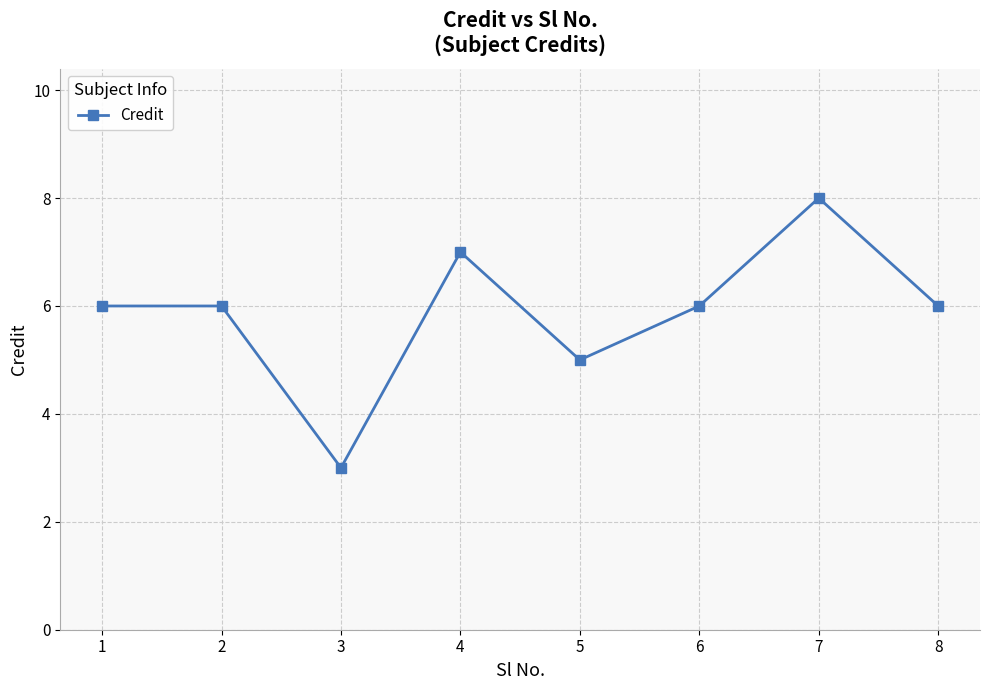

Read the value at 4.

7